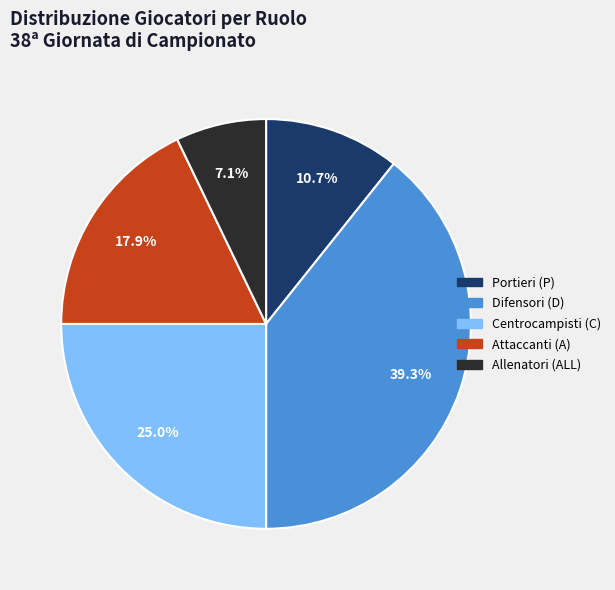

Does any single category account for the majority?

No